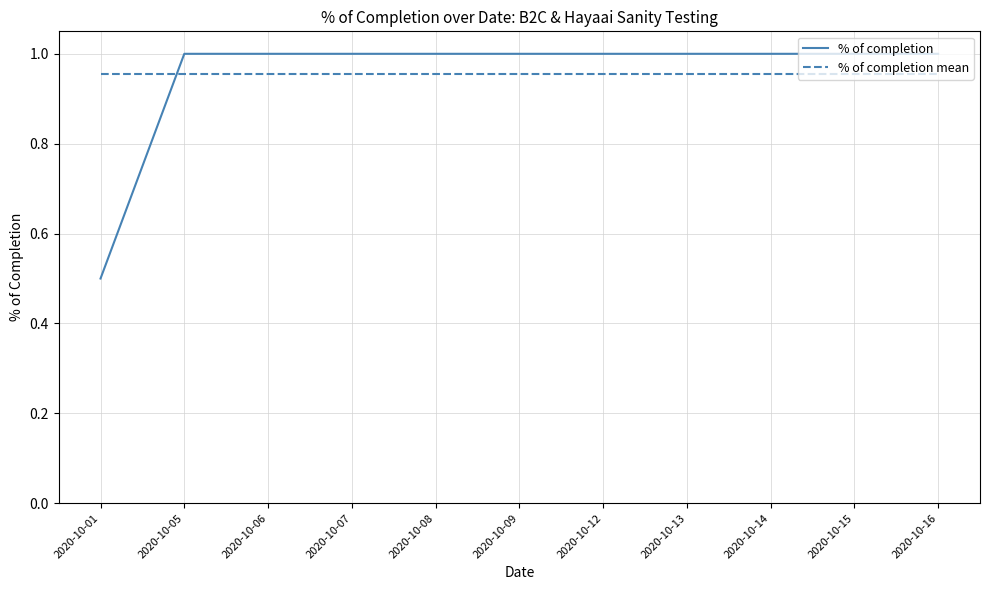

Between 2020-10-06 and 2020-10-16, which is larger?

2020-10-06